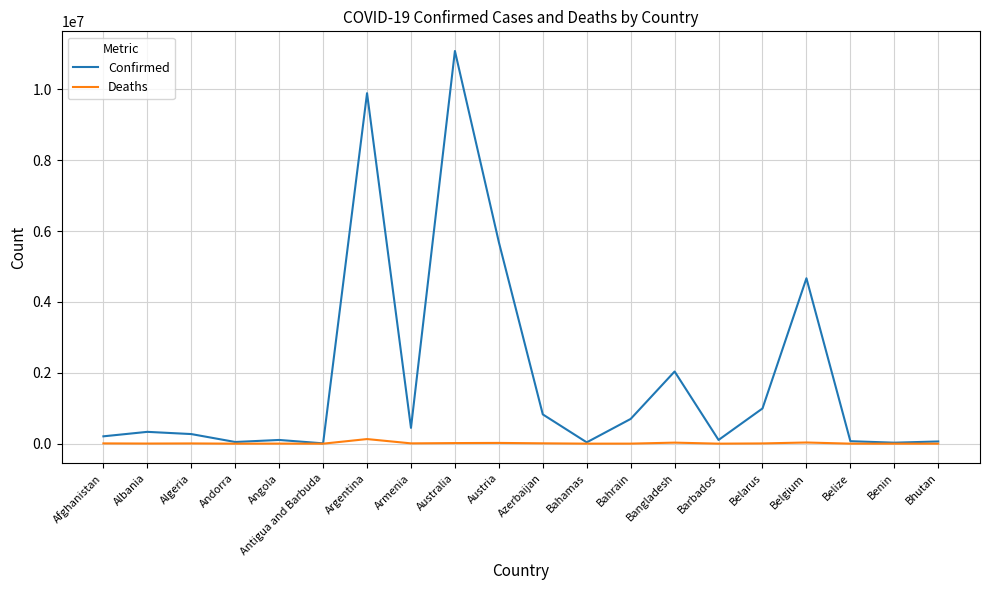

What is the spread (max minus min) of values at Benin?

27819